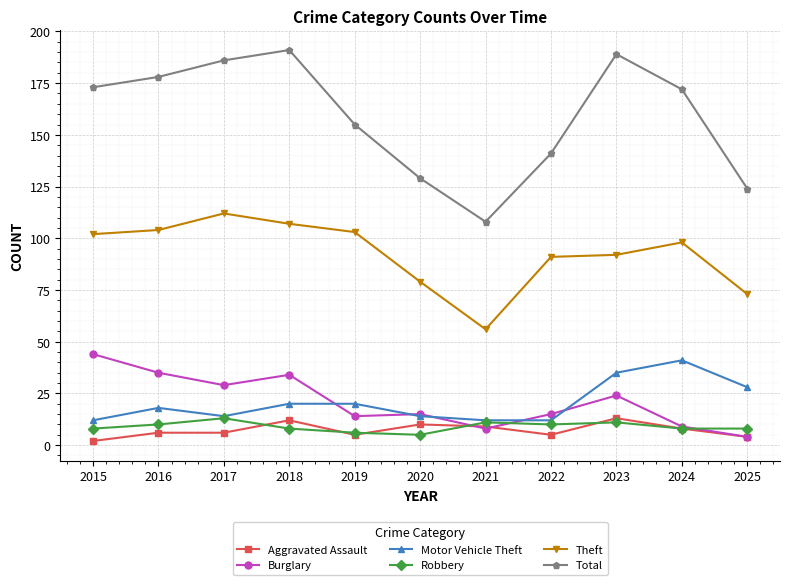

Read the Motor Vehicle Theft value at 2021.

12